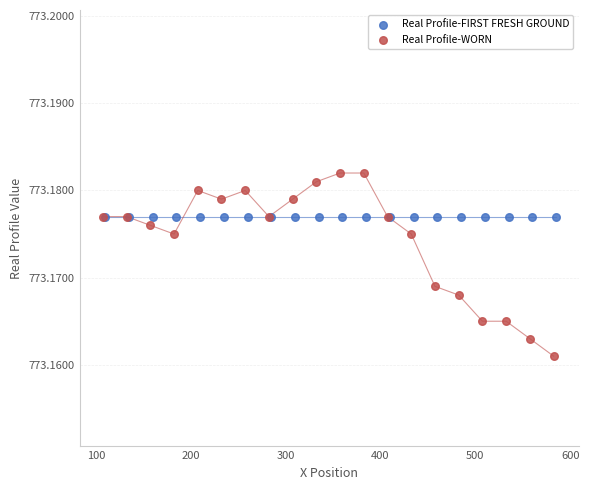

Which series contains the highest Y value?

Real Profile-WORN